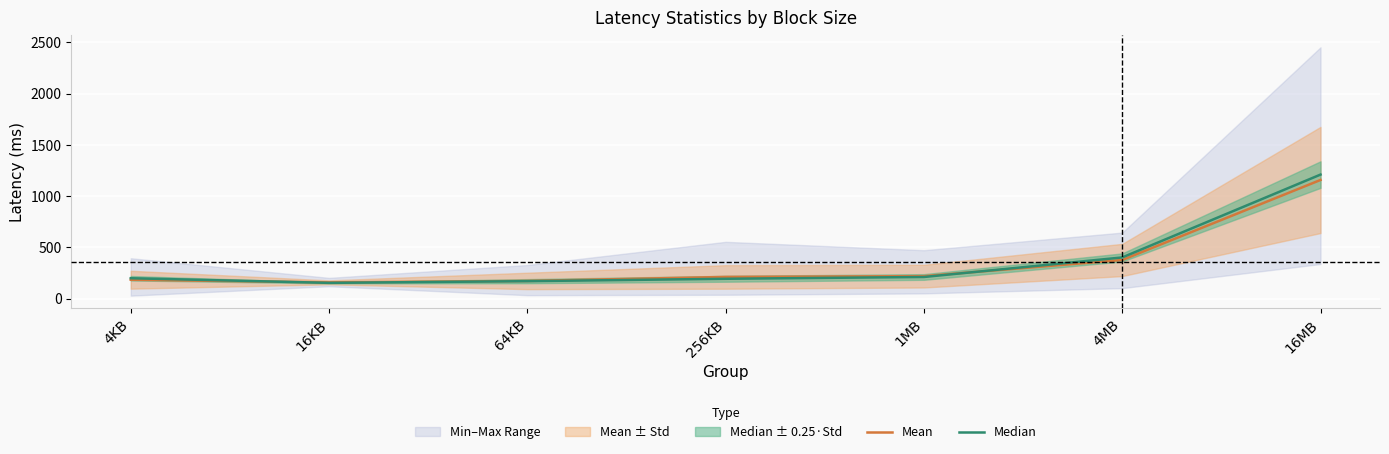

Between which two adjacent categories do Mean and Median first intersect?

4KB and 16KB